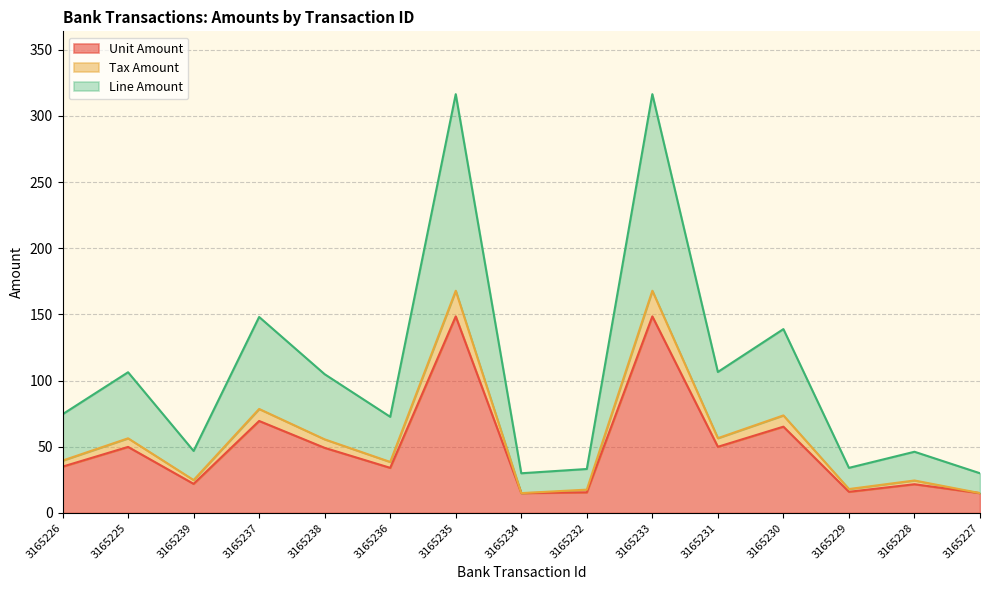

What position from the left is 3165227?

15